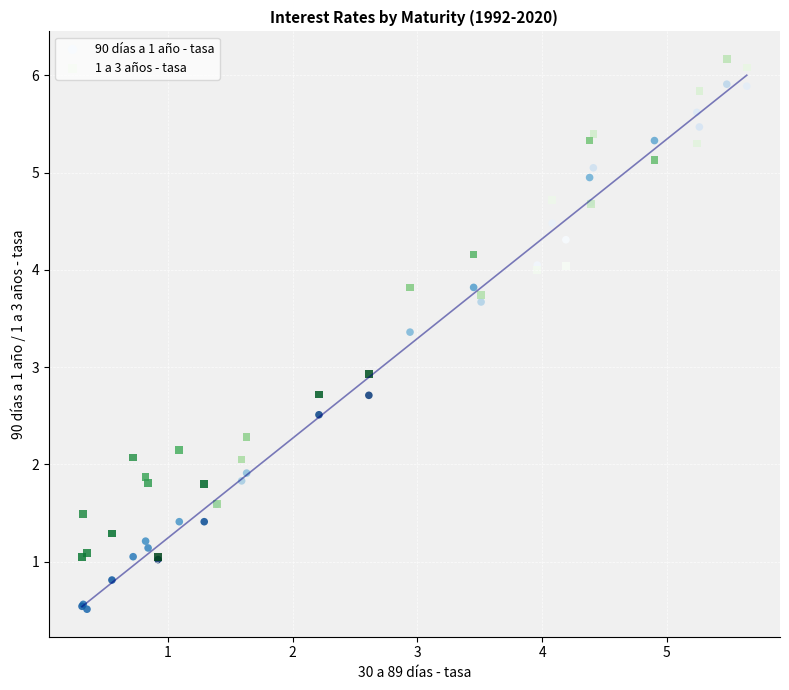

Which series reaches the maximum Y coordinate?

1 a 3 años - tasa